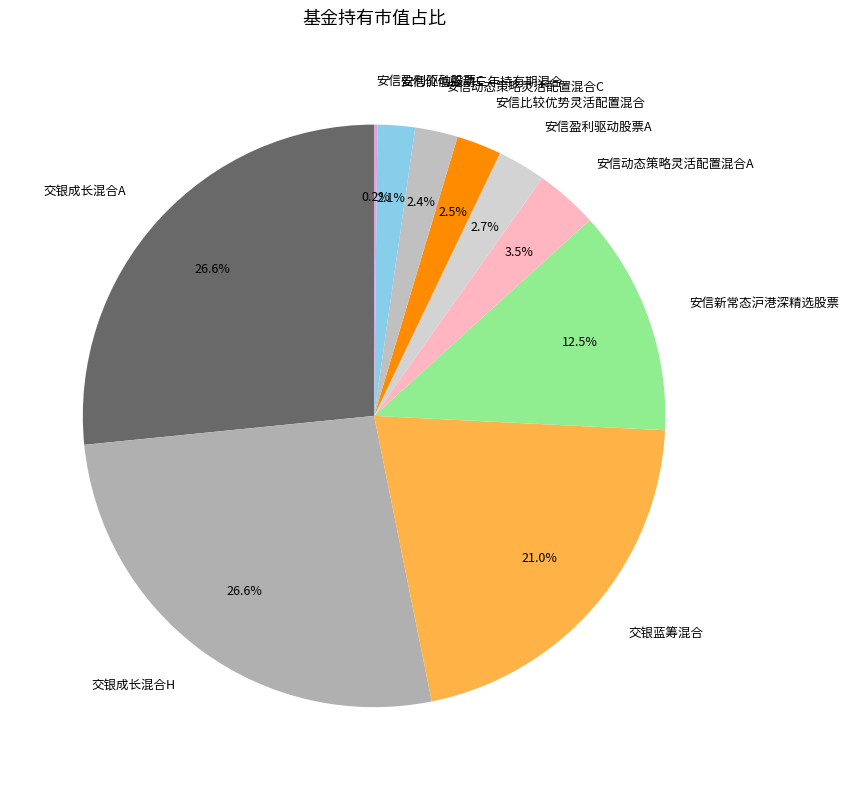

Does 安信新常态沪港深精选股票 represent more than half of the total?

No